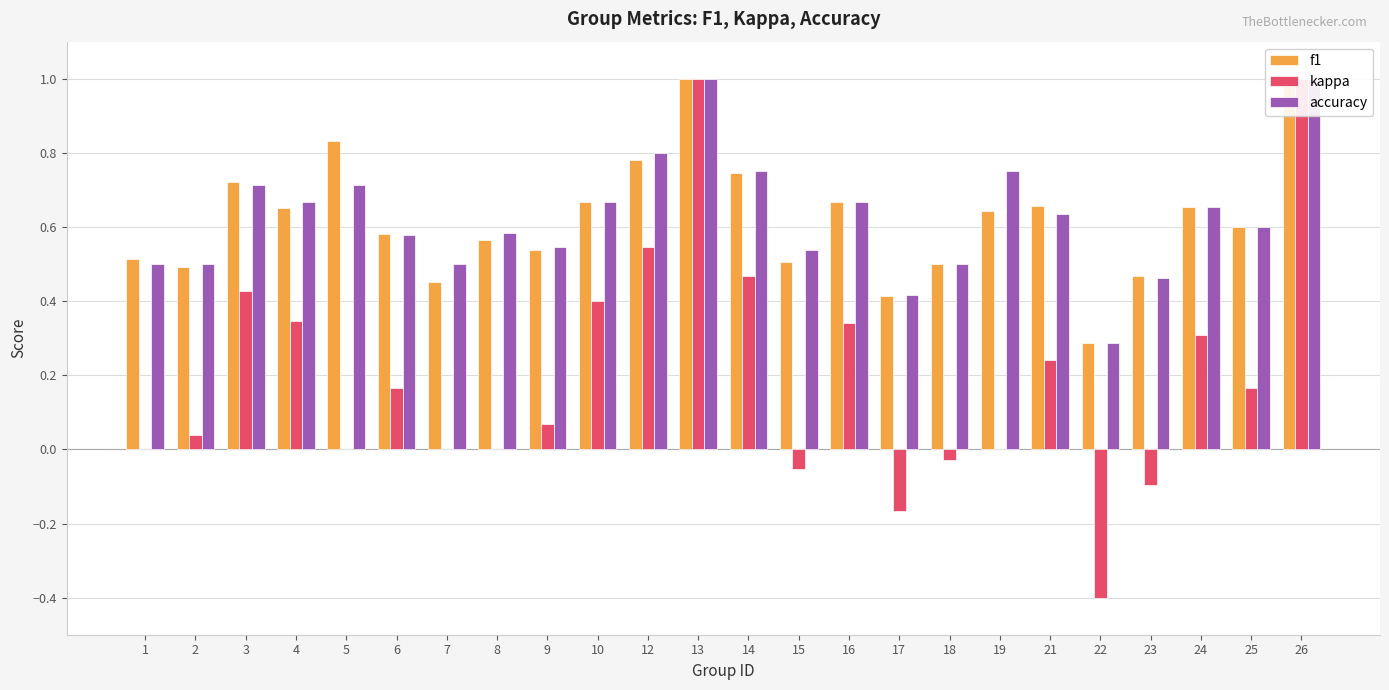

What is the approximate value of f1 at 14?

0.7